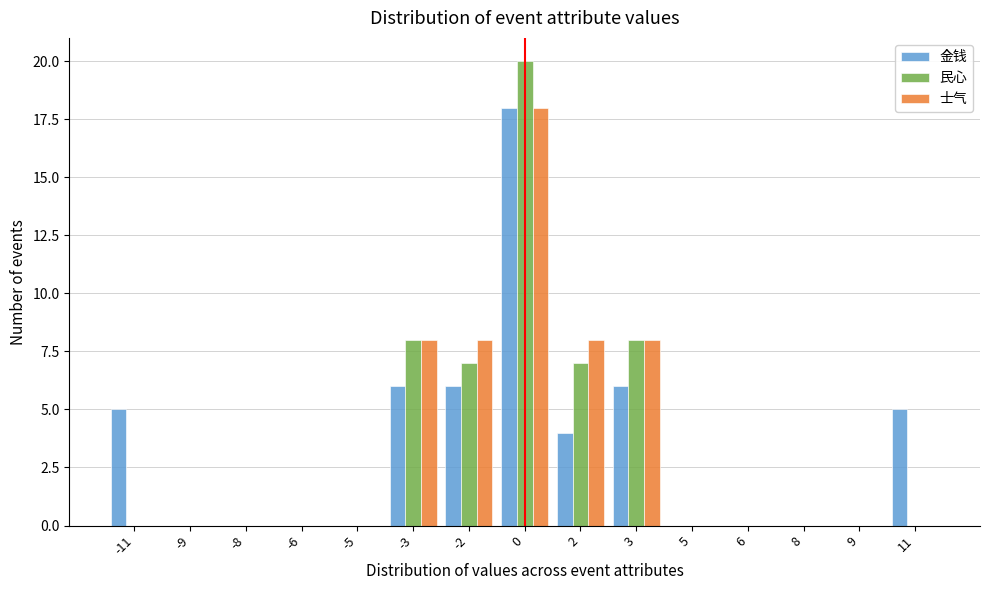

What is the sum of the 金钱 values at -2 and -3?

12